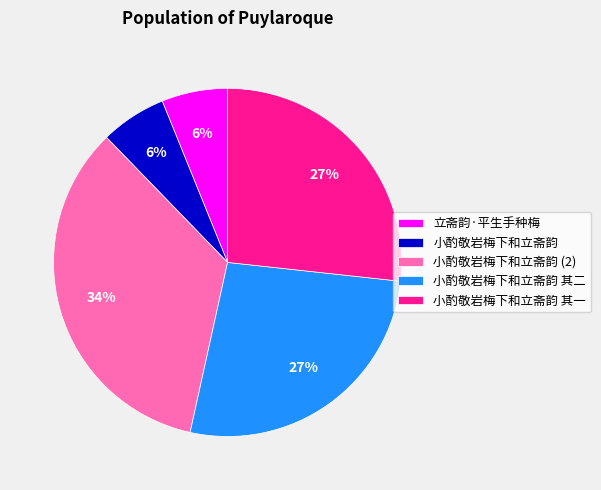

How many slices are in this pie chart?

5